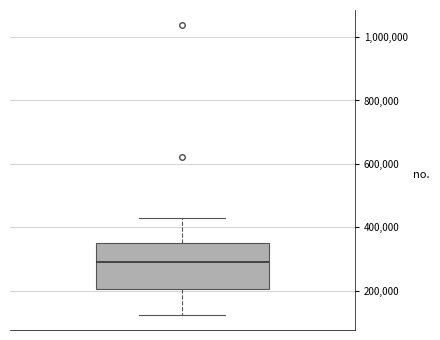

Transcribe this box plot: give where the median line is, the range the box spans, and where the two whiskers end, as read against the y-axis. The values are not printed on the chart, so give them approximately, as read against the axis.

median 300000, box 200000 to 340000, whiskers 120000 to 420000